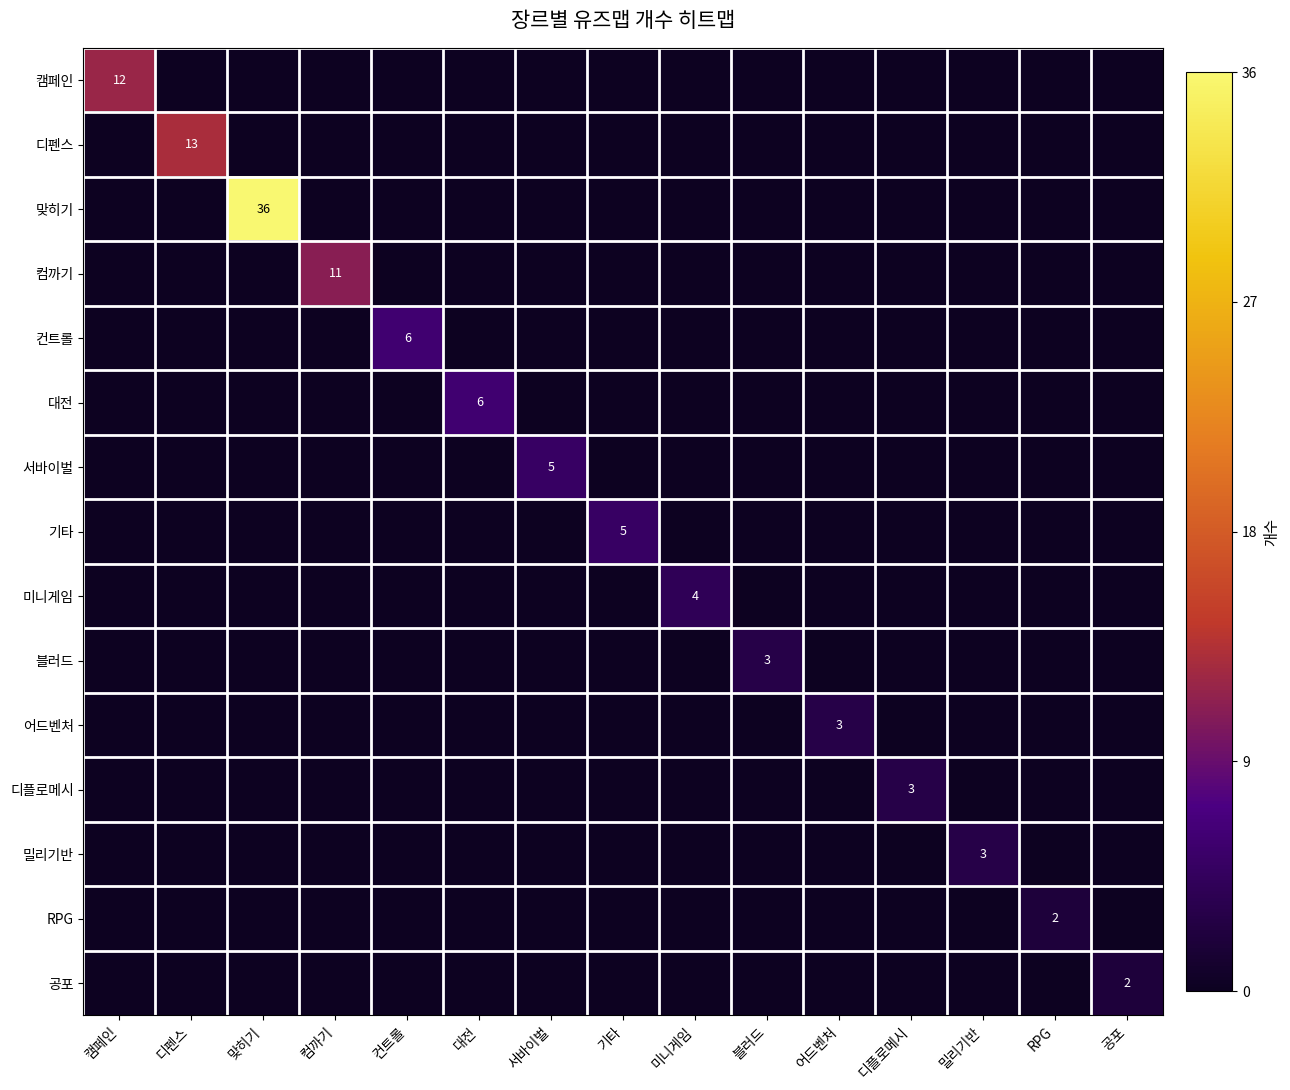

The value of 컴까기 at 컴까기 is 11. True or false?

True